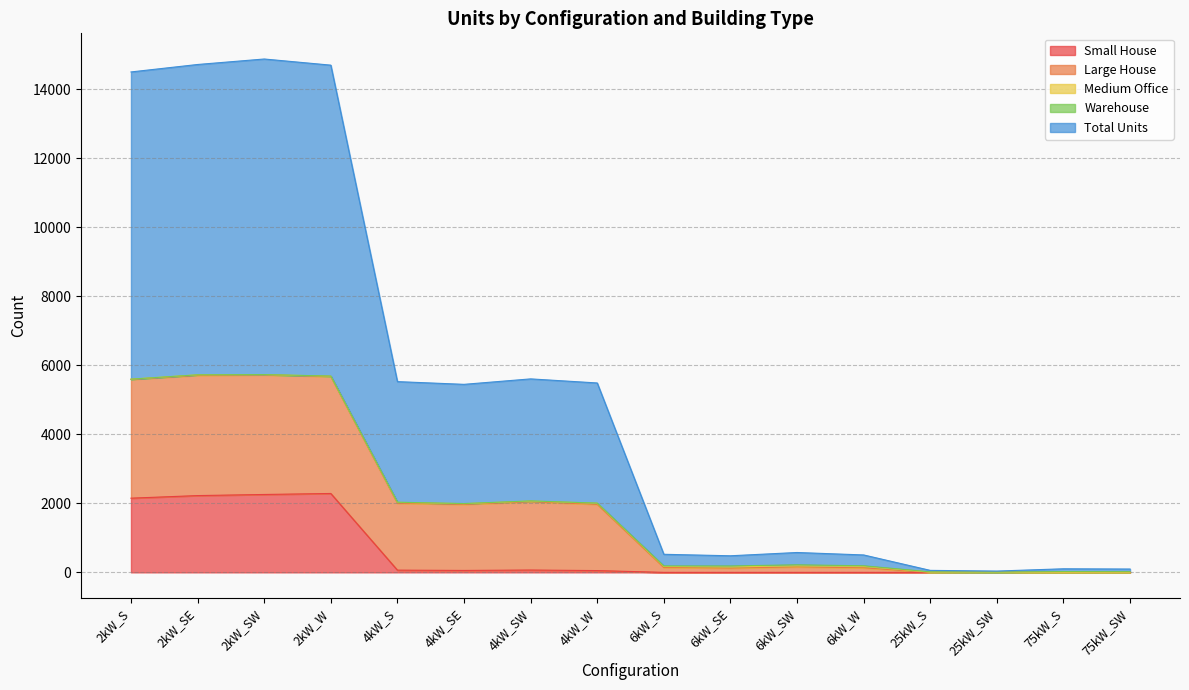

How many positive values does the Small House series have?

8